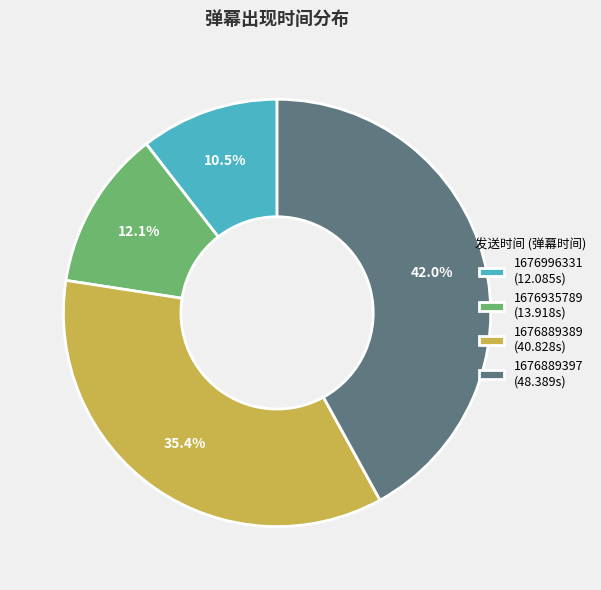

Approximately how many times larger is the value at 1676935789 compared to 1676889397?

0.3